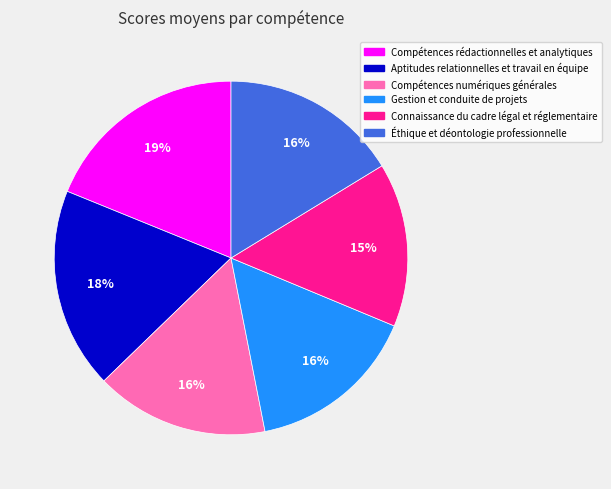

To the nearest percent, what is the combined percentage of Compétences rédactionnelles et analytiques and Aptitudes relationnelles et travail en équipe?

37%